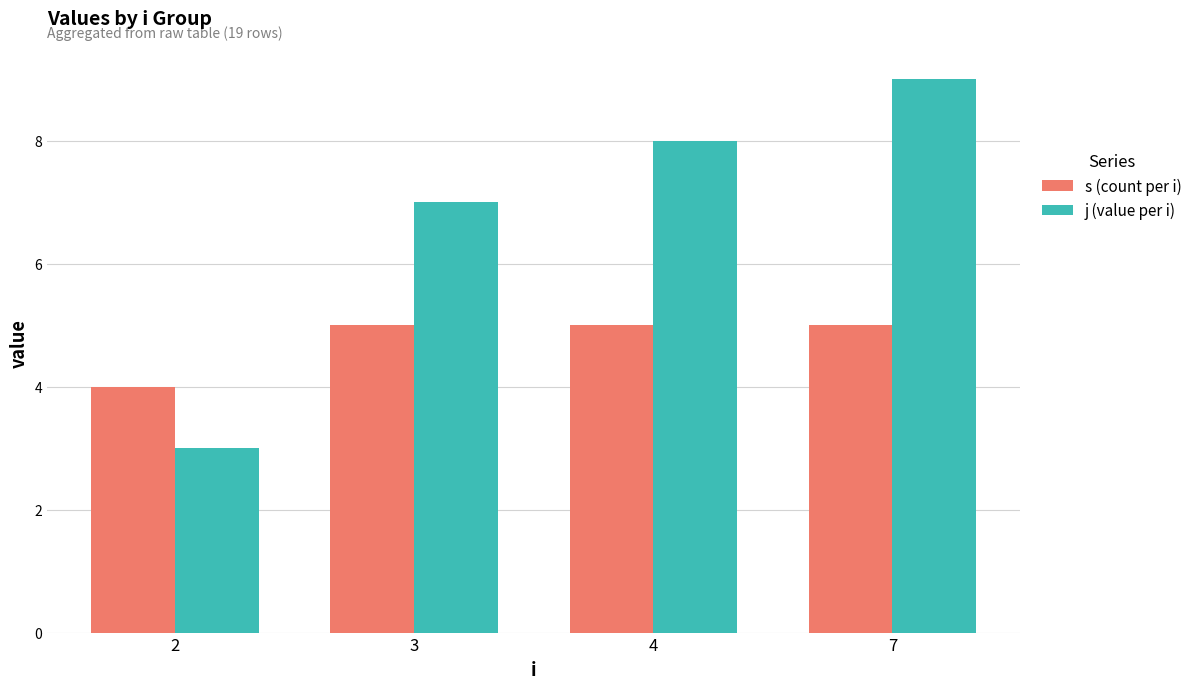

How many bars are there in each group?

2